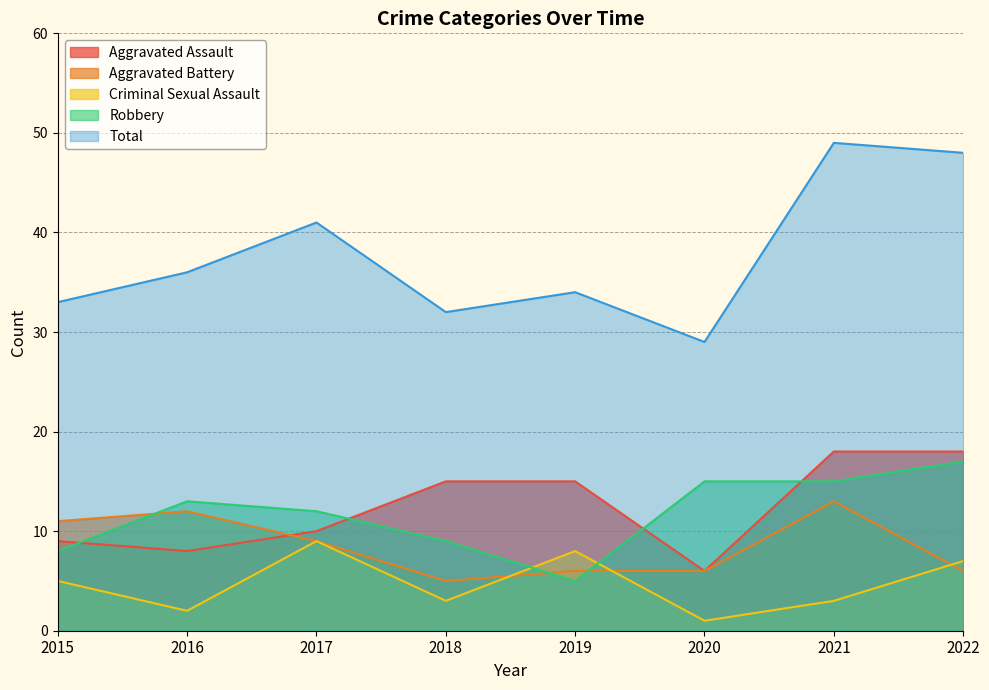

Reading left to right, extract all data points from this chart.

Aggravated Assault: 9	8	10	15	15	6	18	18
Aggravated Battery: 11	12	9	5	6	6	13	6
Criminal Sexual Assault: 5	2	9	3	8	1	3	7
Robbery: 8	13	12	9	5	15	15	17
Total: 33	36	41	32	34	29	49	48